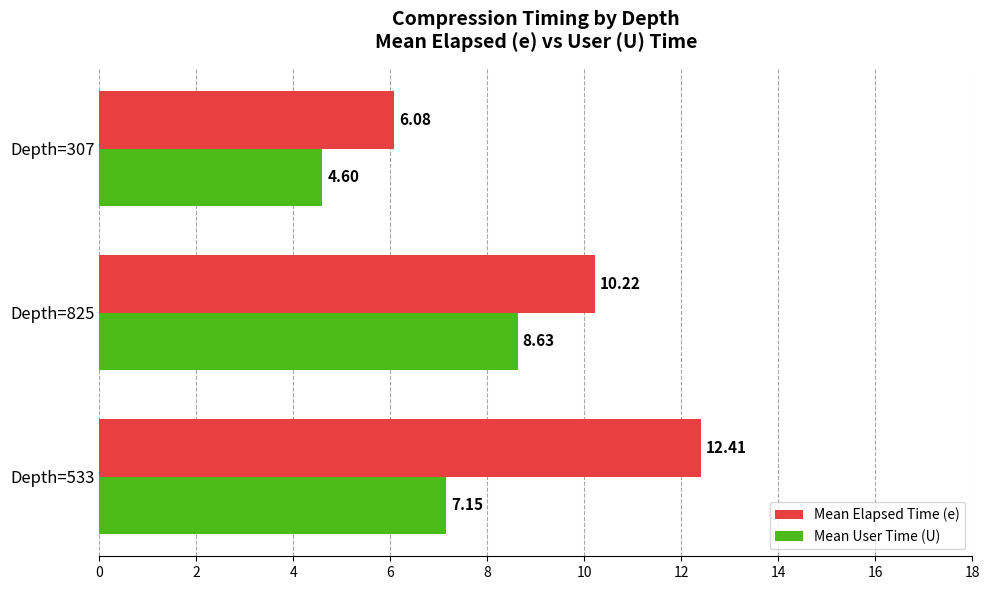

What is the spread (max minus min) of values at Depth=307?

1.5